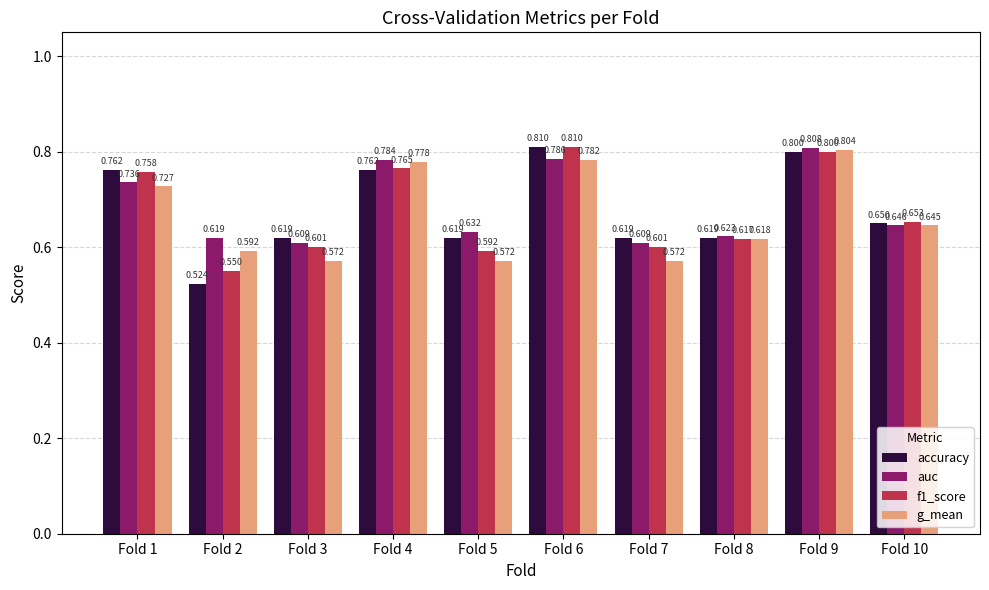

List the series in order of their overall mean, highest first.

auc, accuracy, f1_score, g_mean